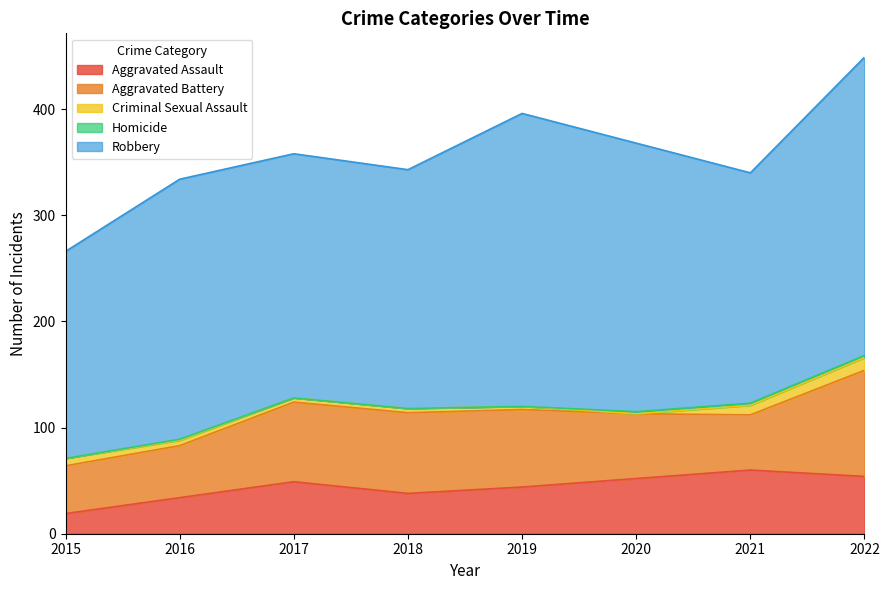

Where do Criminal Sexual Assault and Homicide first cross each other?

2019 and 2020